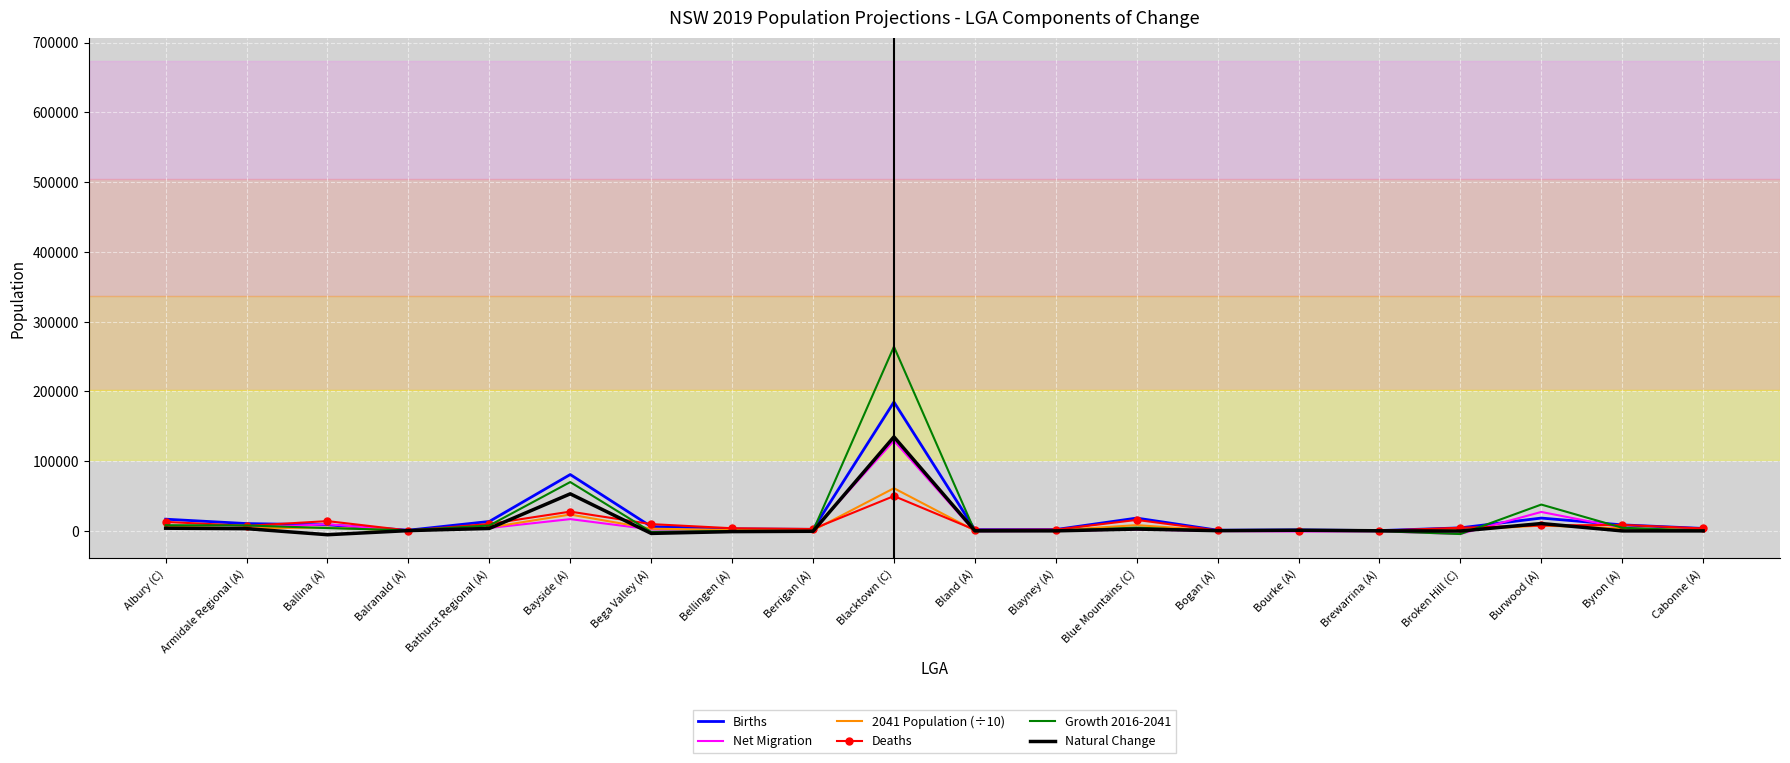

True or false: 2041 Population (÷10) has a value of 23461.3 at Bayside (A).

True